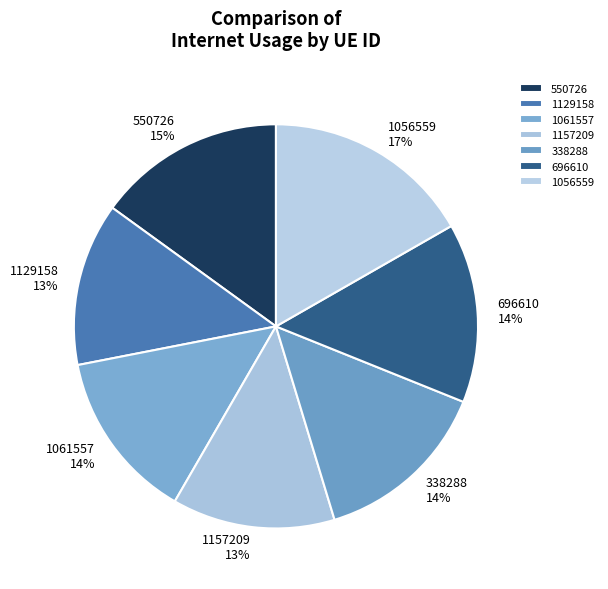

Count the number of slices in the pie.

7